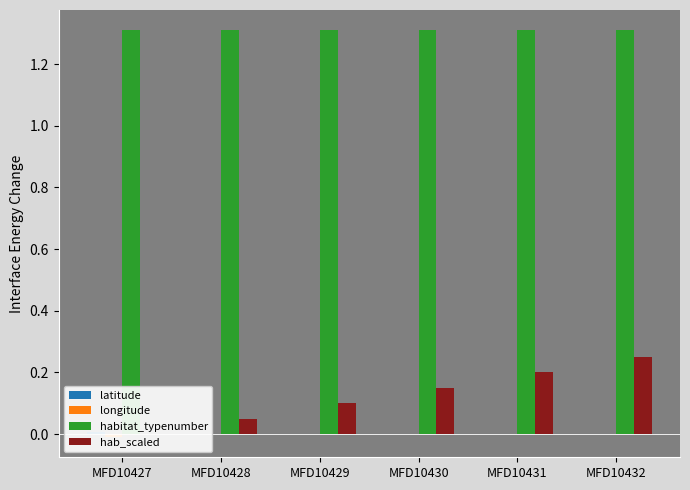

What are all the series names shown in the legend?

latitude, longitude, habitat_typenumber, hab_scaled